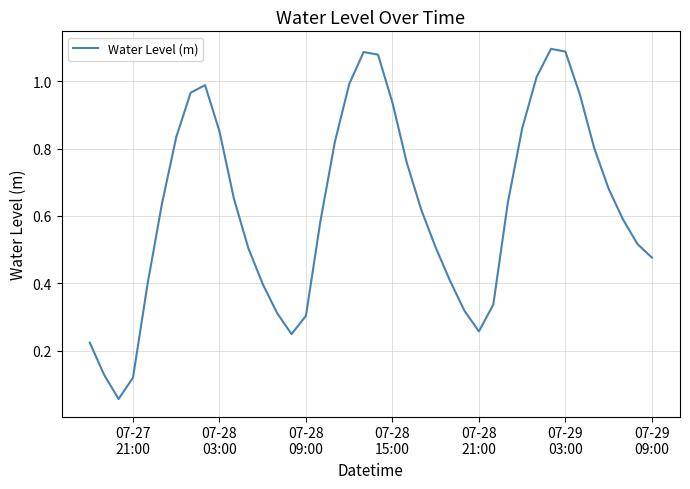

How many lines are shown in the chart?

1